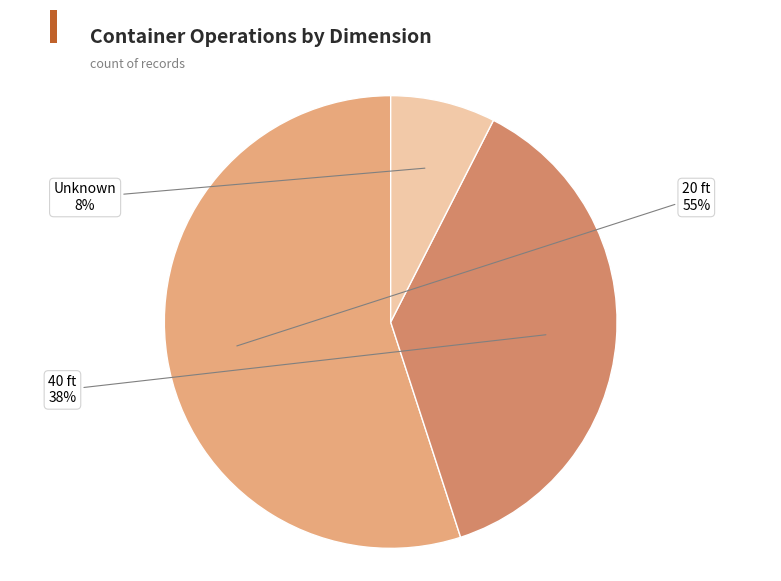

To the nearest percent, what portion does Unknown represent?

8%